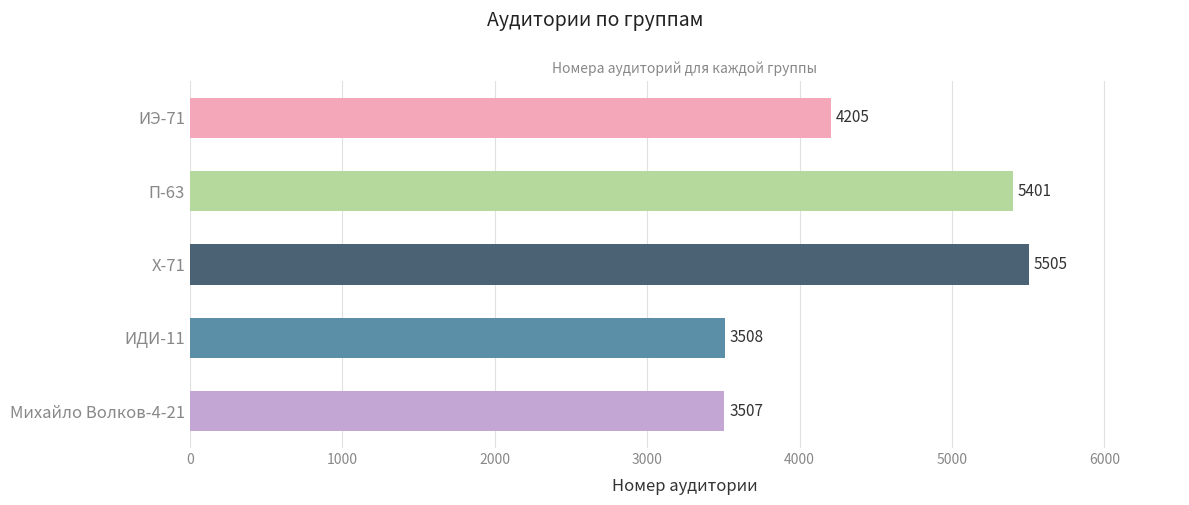

At which label is the value closest to 4506?

ИЭ-71